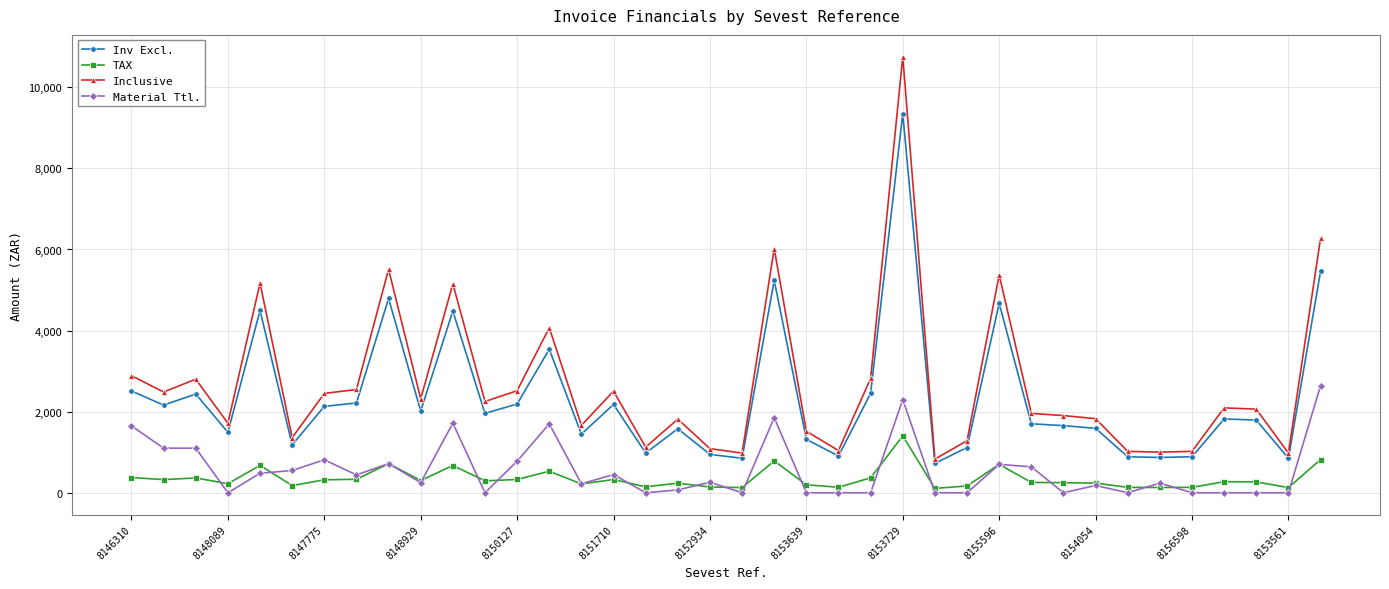

True or false: Material Ttl. has more than 1 interior local peaks.

True